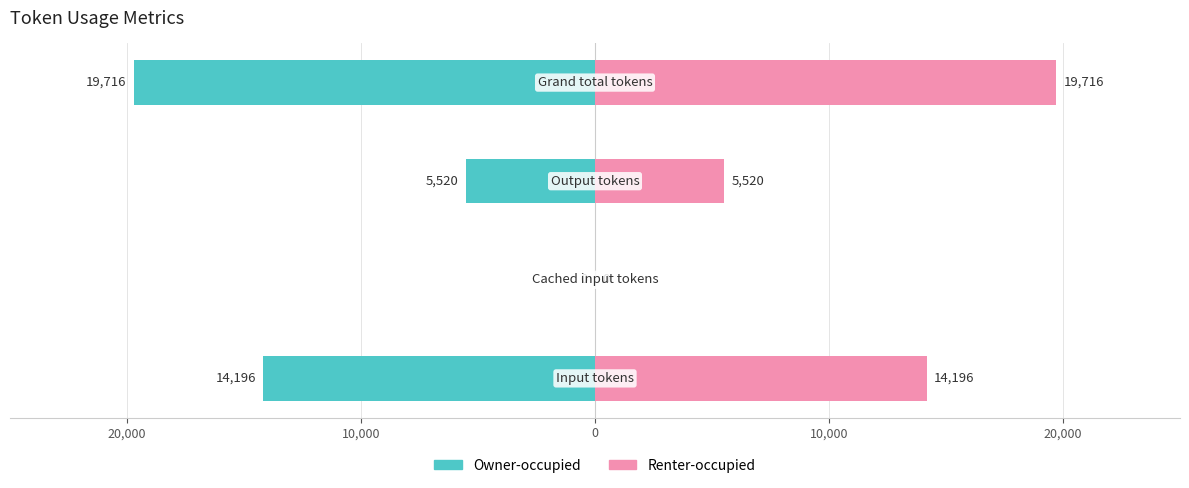

Are the bars horizontal?

Yes